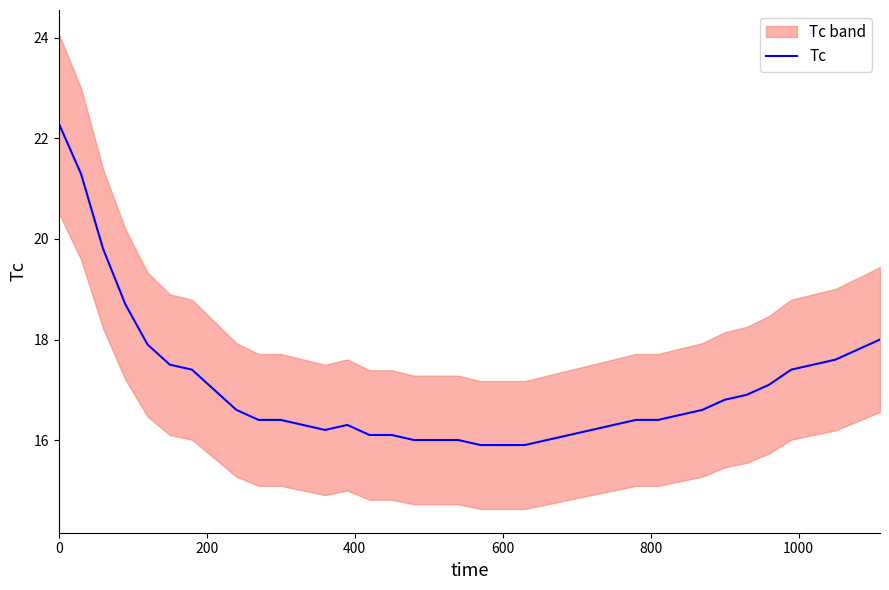

Is it true that Tc equals 22.3 at 0?

True